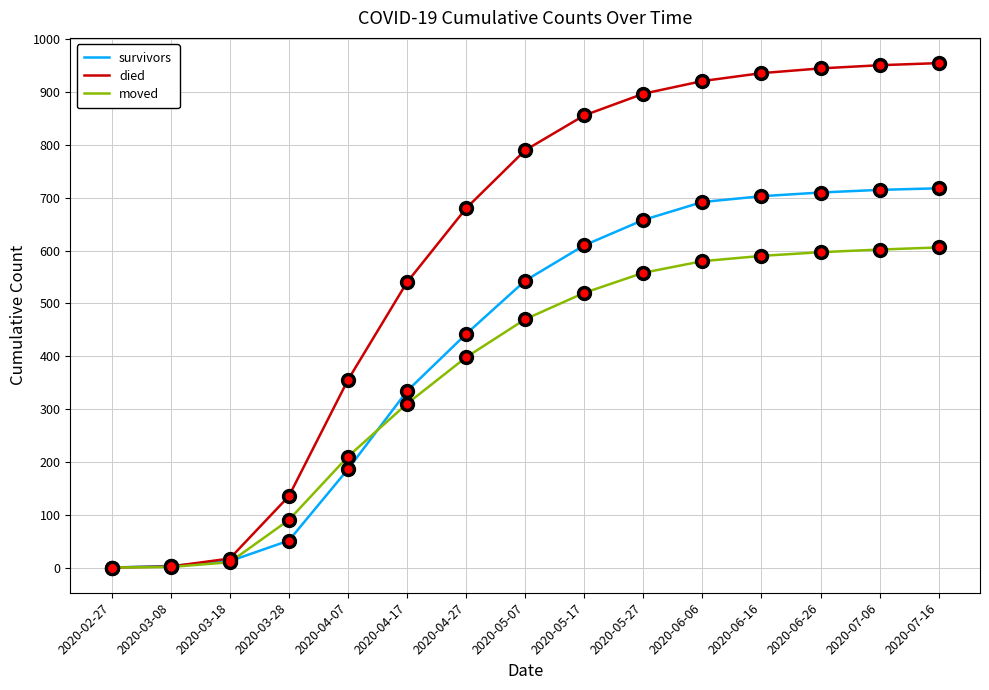

Read the died value at 2020-07-06, to the nearest 100.

1000